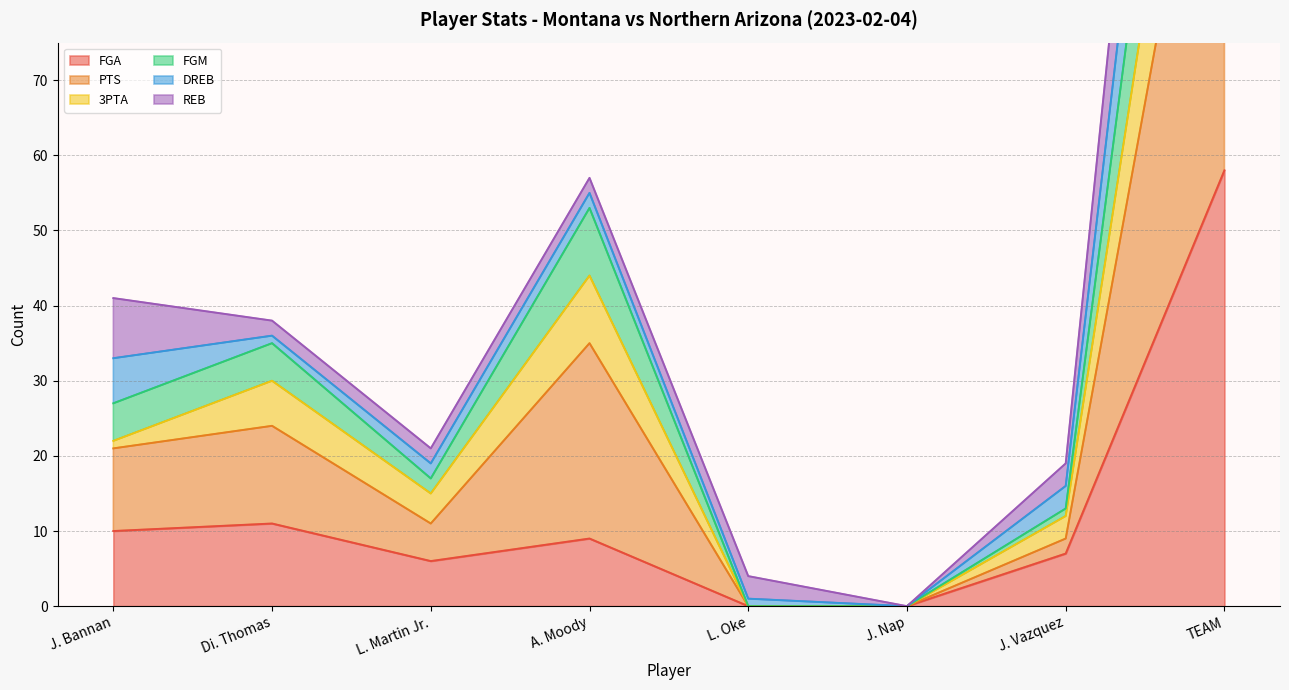

What is the average value of the FGA series?

13